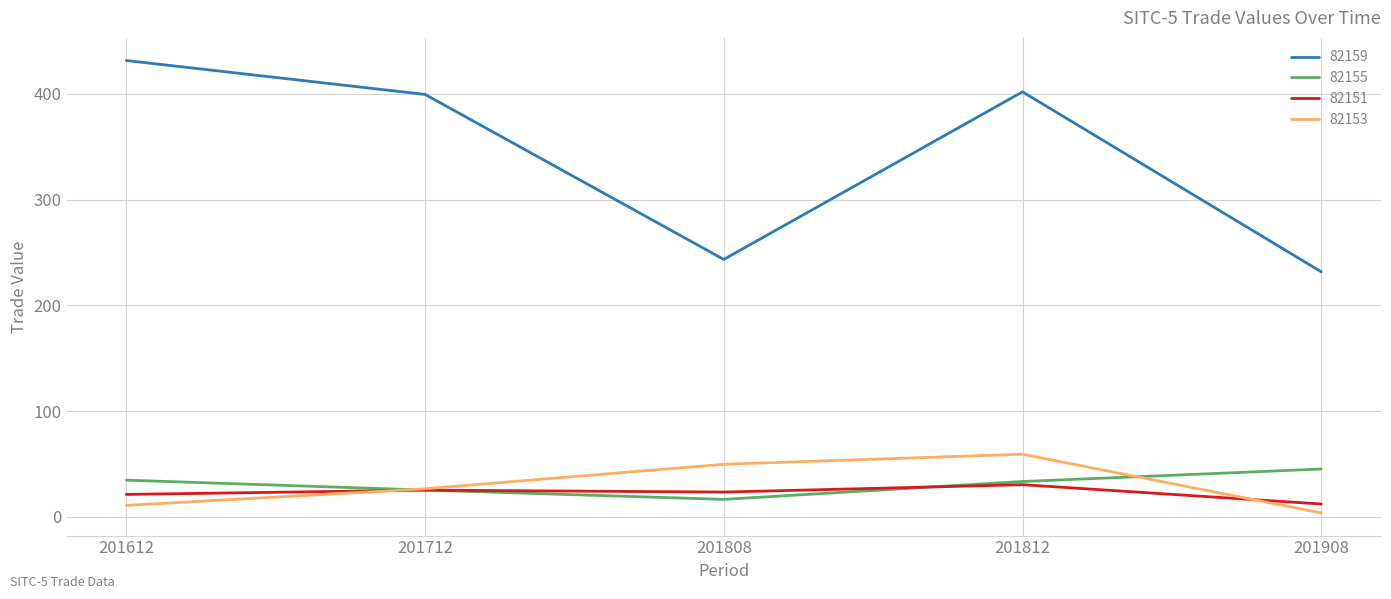

True or false: 82151 and 82159 intersect in this chart.

False